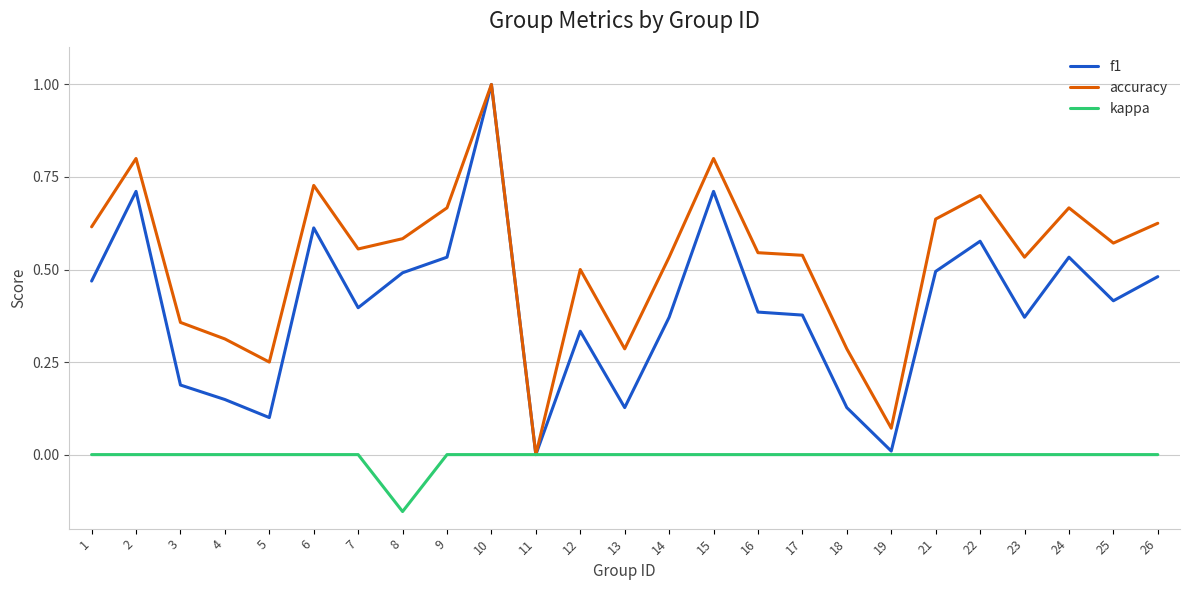

Which series changed the most between 14 and 18?

accuracy